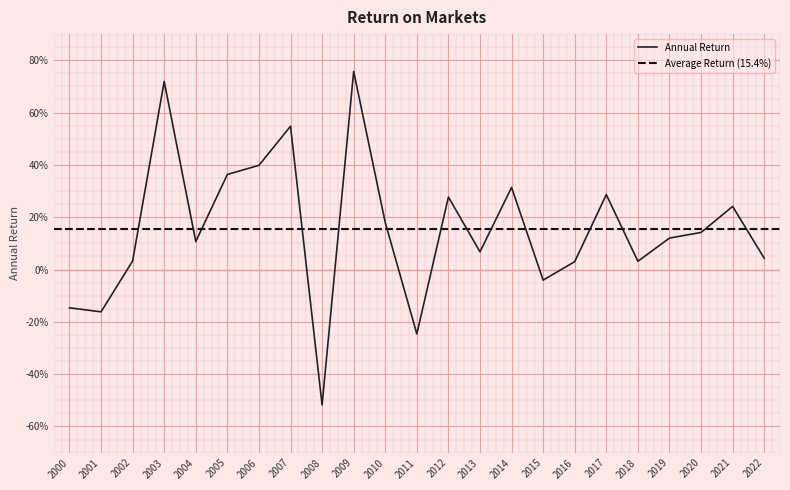

What is the maximum value shown in the chart?

0.8